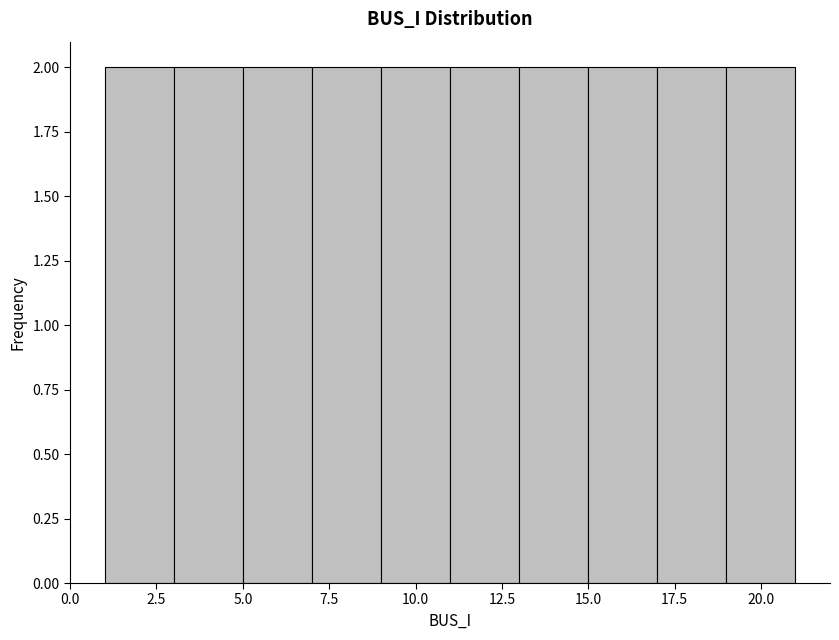

What is the height of the bar covering 9 to 11 on the x-axis? The values are not printed on the chart, so give them approximately, as read against the axis.

2